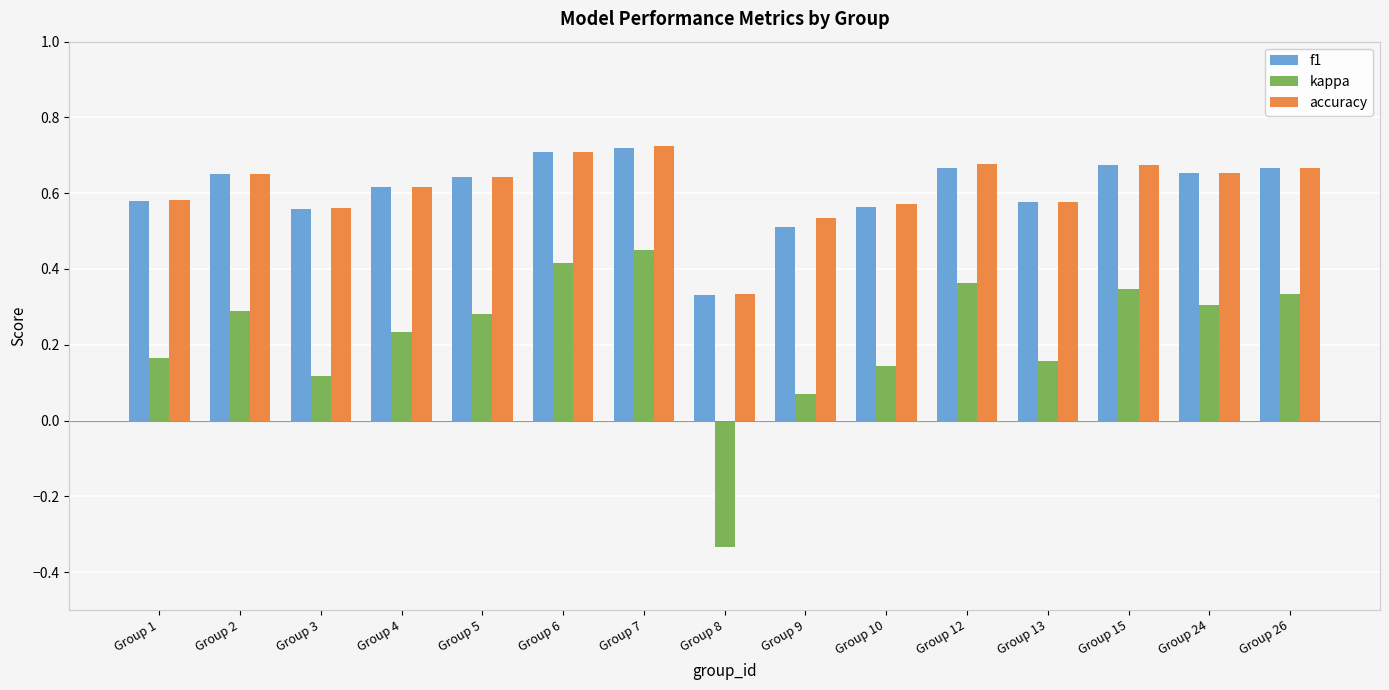

What is the total value across all series at Group 9?

1.1